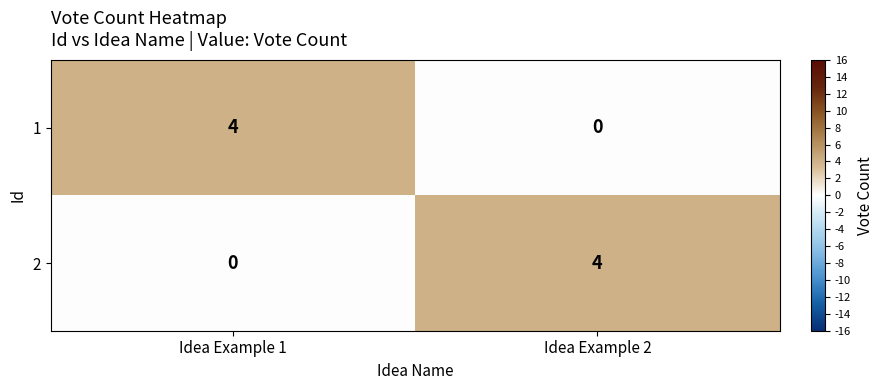

What is the highest value of the 2 series?

4